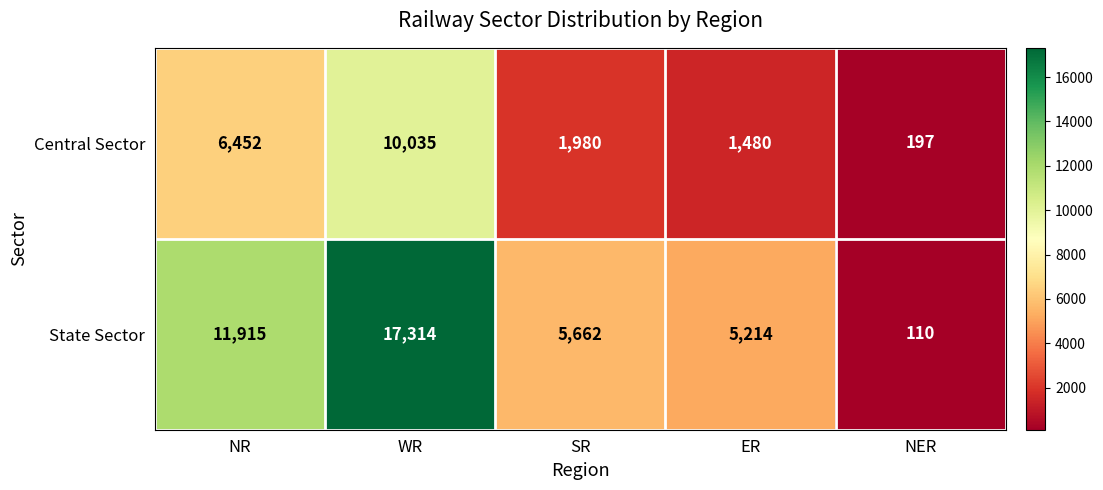

Which category has the highest value across all series?

WR